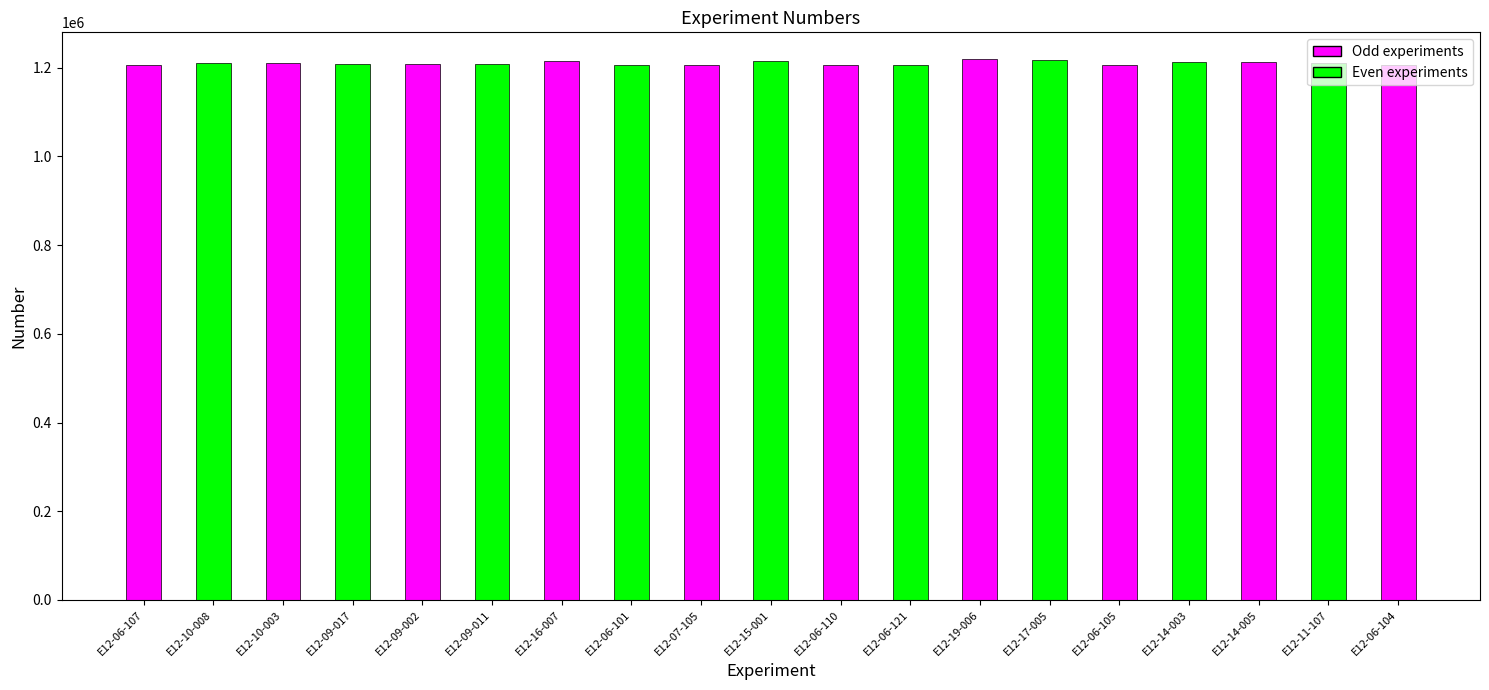

True or false: the data shows 1210008 at E12-10-008.

True